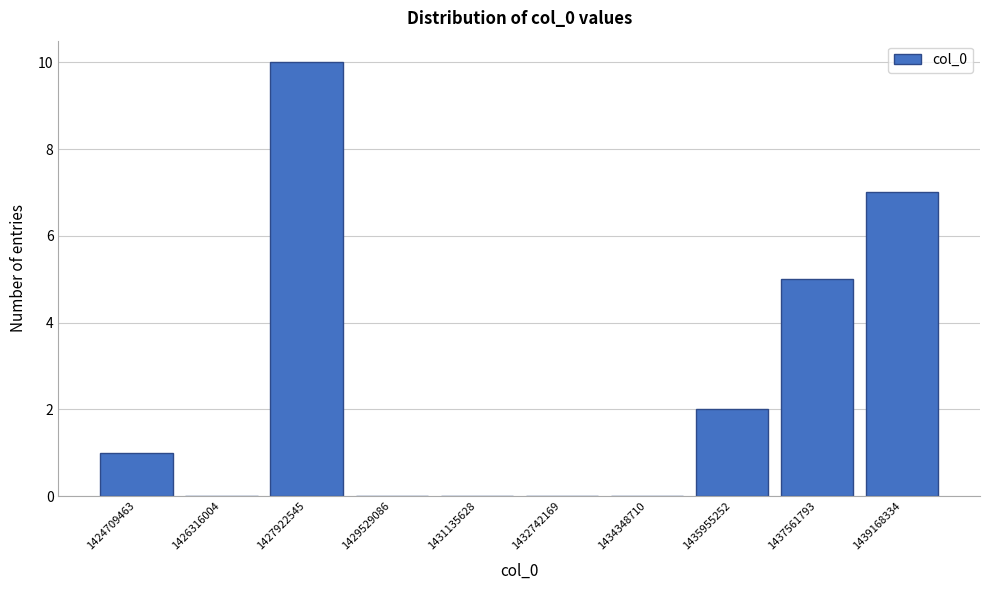

Reading left to right, list all the values displayed in this chart.

1424709463=1	1426316004=0	1427922545=10	1429529086=0	1431135628=0	1432742169=0	1434348710=0	1435955252=2	1437561793=5	1439168334=7